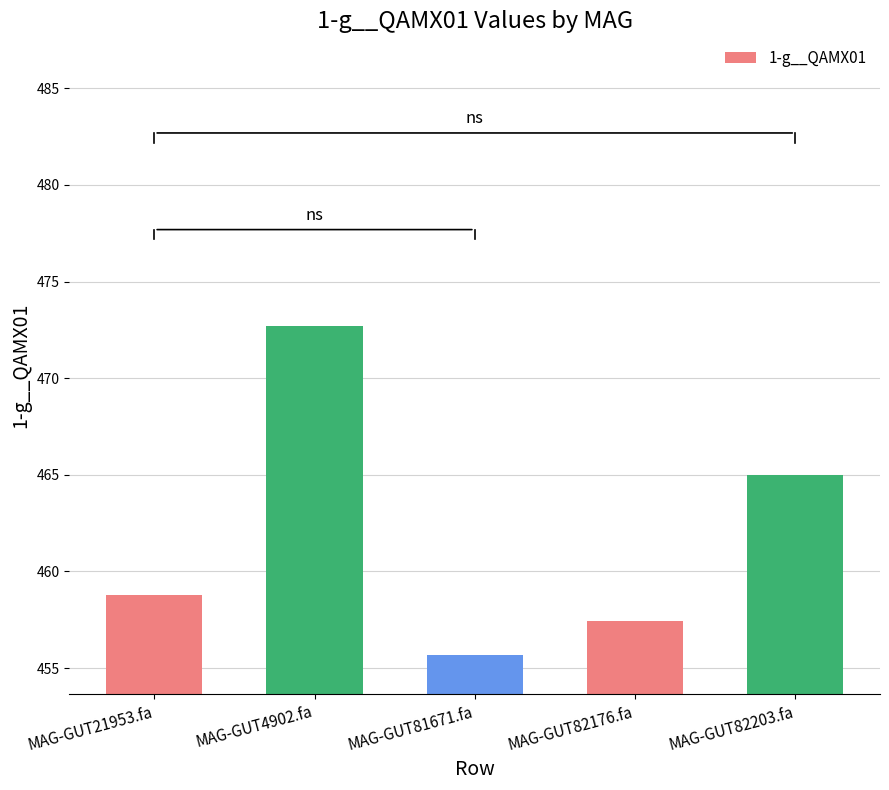

Between MAG-GUT82176.fa and MAG-GUT82203.fa, which is larger?

MAG-GUT82203.fa